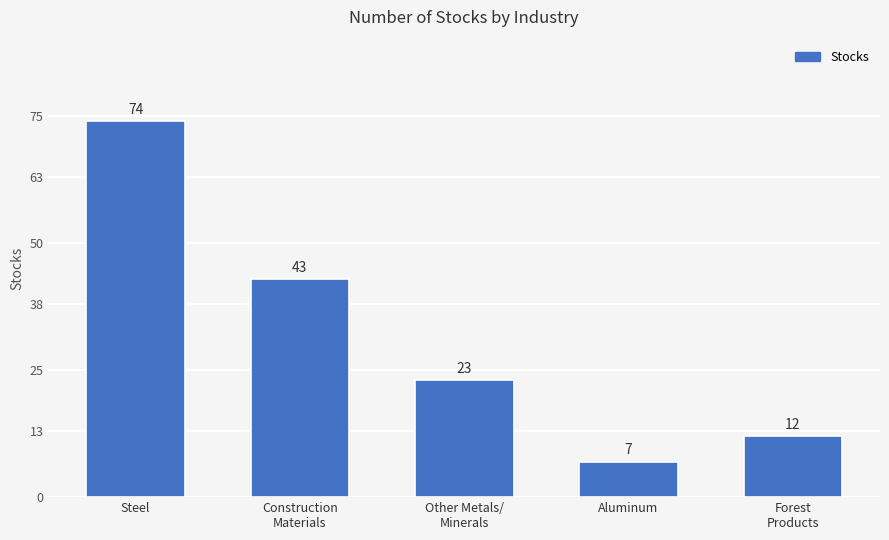

Rank the categories by value from highest to lowest.

Steel, Construction
Materials, Other Metals/
Minerals, Forest
Products, Aluminum